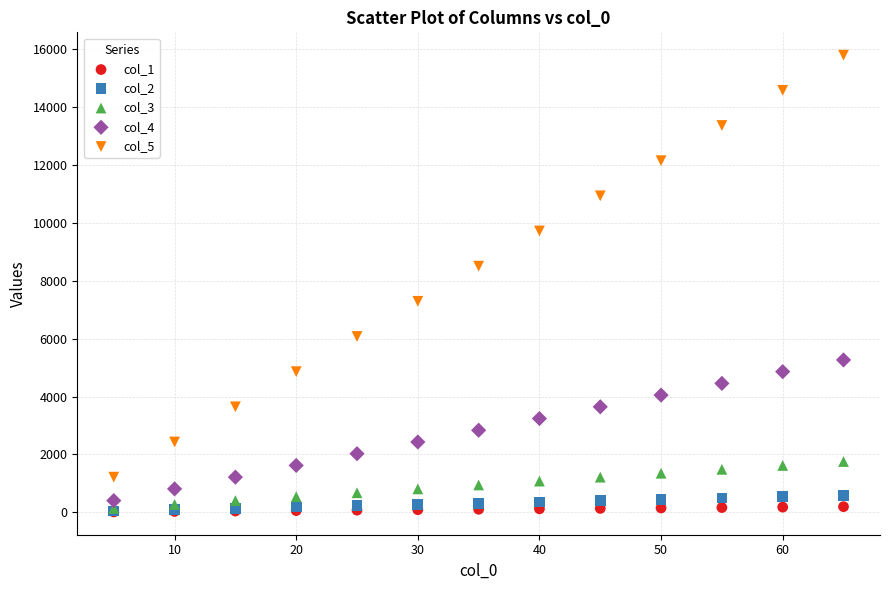

Which series contains the highest Y value?

col_5